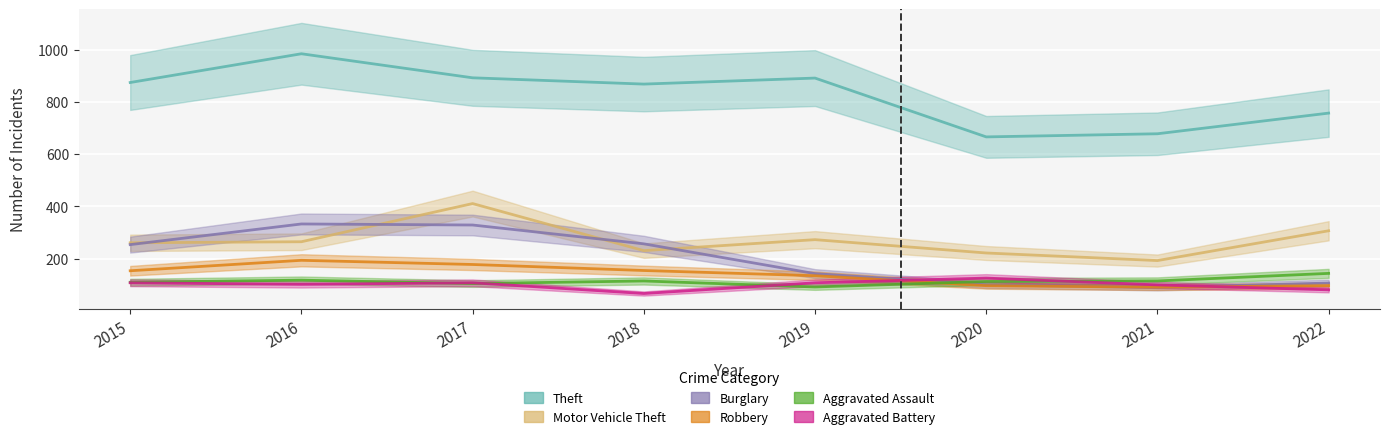

What is the value of the Robbery point at the 1st from the left?

154